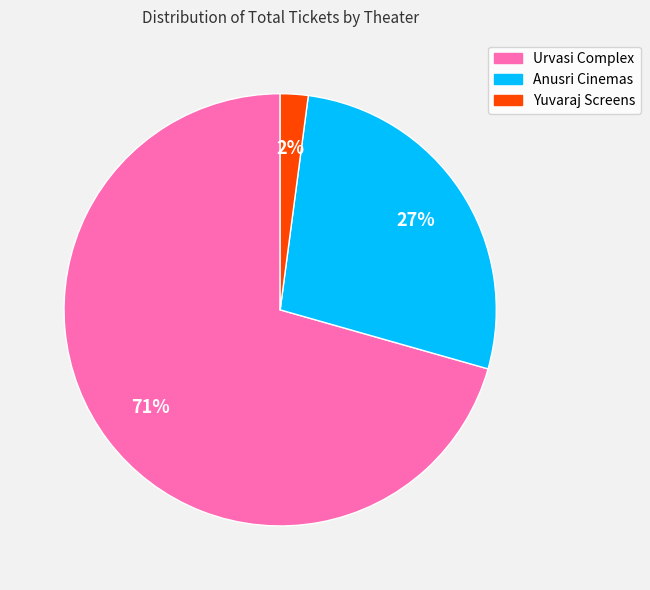

True or false: Urvasi Complex accounts for 71% of the total.

True